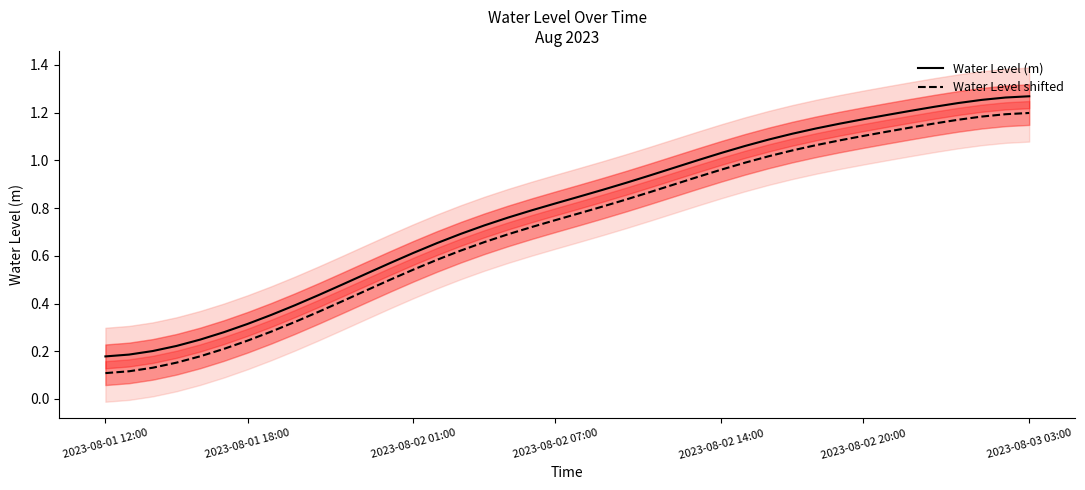

What are all the series names shown in the legend?

Water Level (m), Water Level shifted